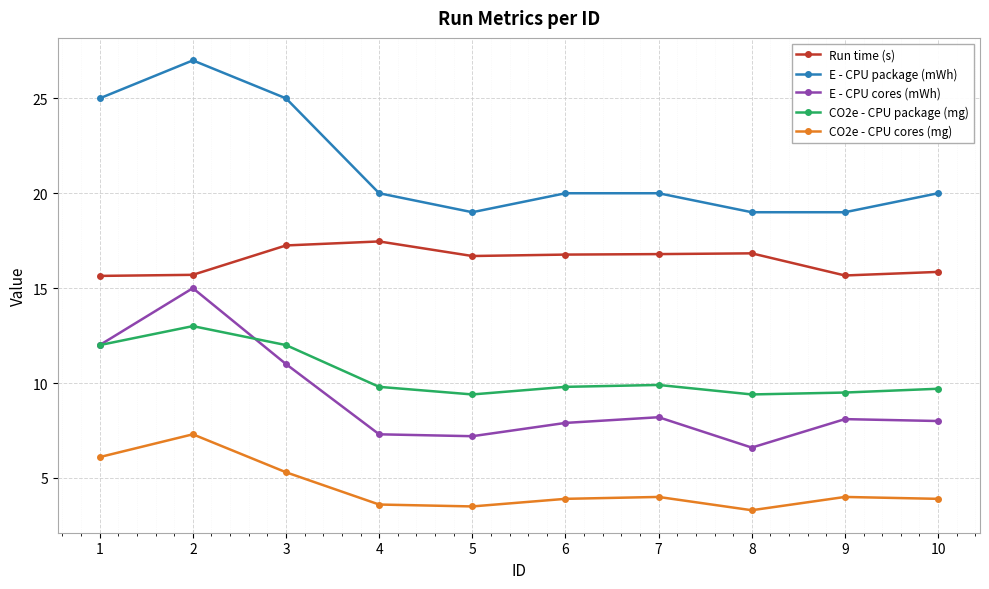

What is the value of the E - CPU cores (mWh) point at the 1st from the left?

12.0